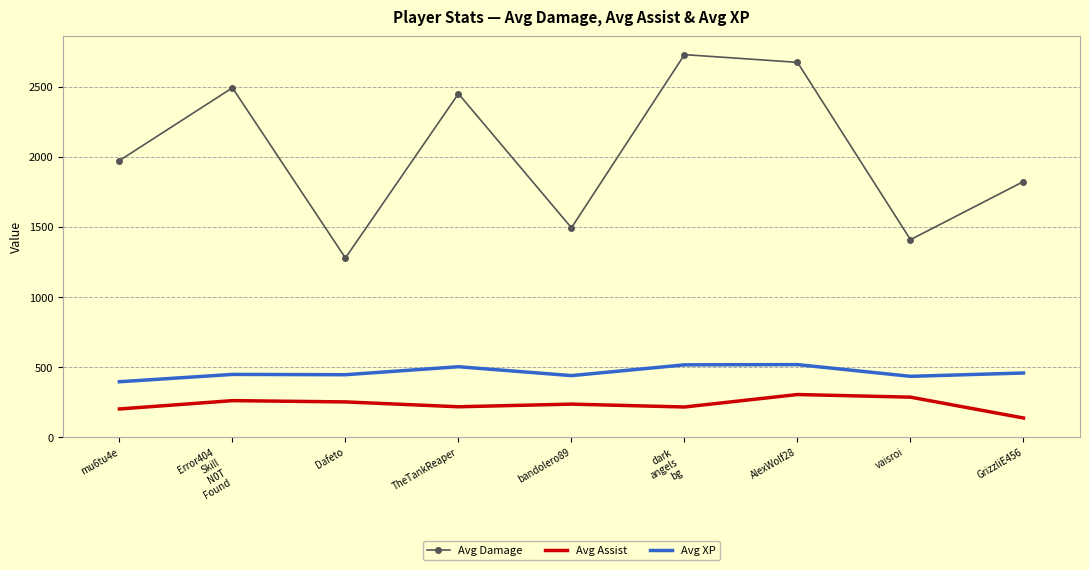

The Avg Damage series shows 2450.5 at TheTankReaper. True or false?

True